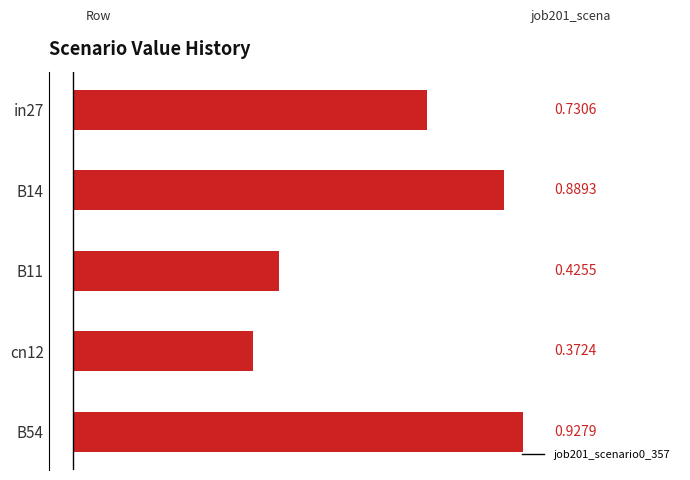

What is the change in value from in27 to B14?

+0.2